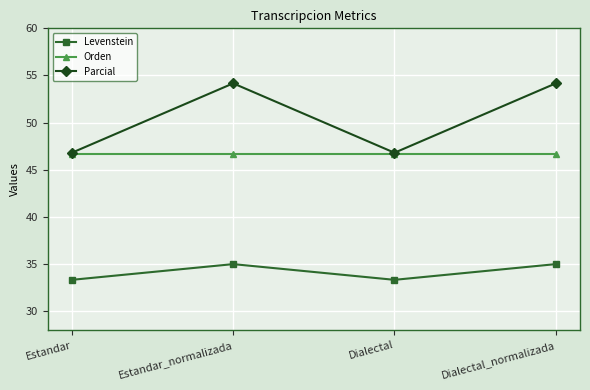

How many lines are shown in the chart?

3